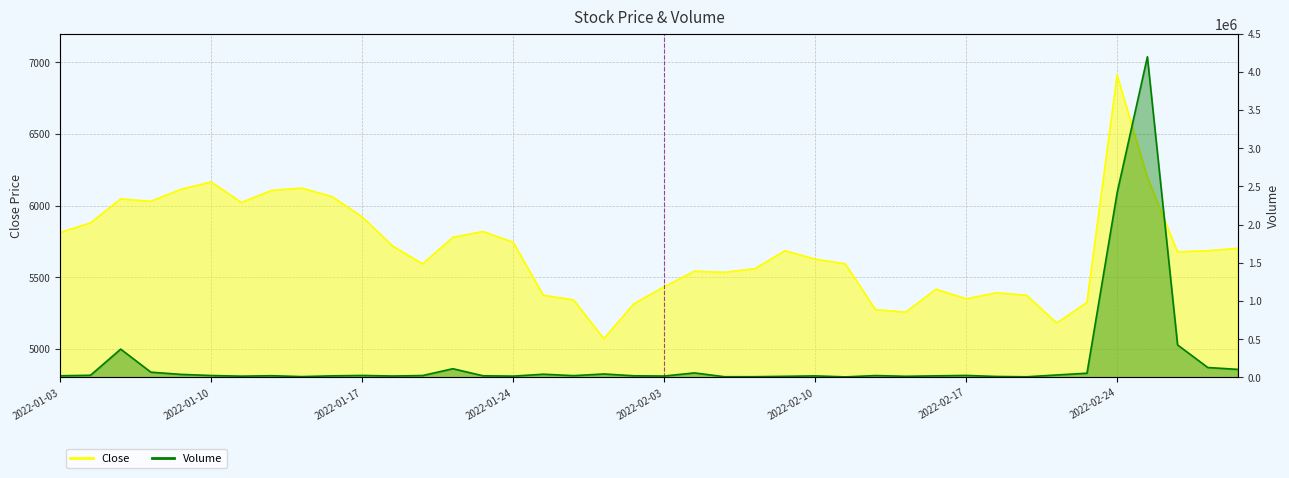

At which label does Volume first exceed 23336?

2022-01-04